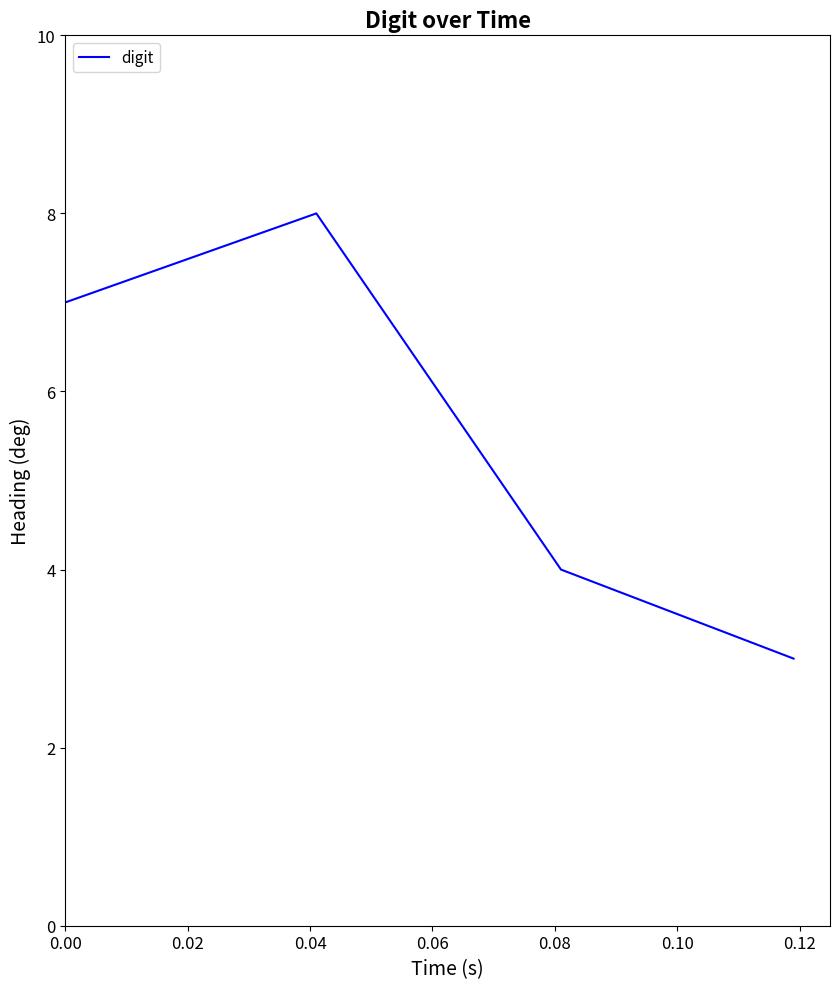

True or false: the data has more than 2 interior local peaks.

False